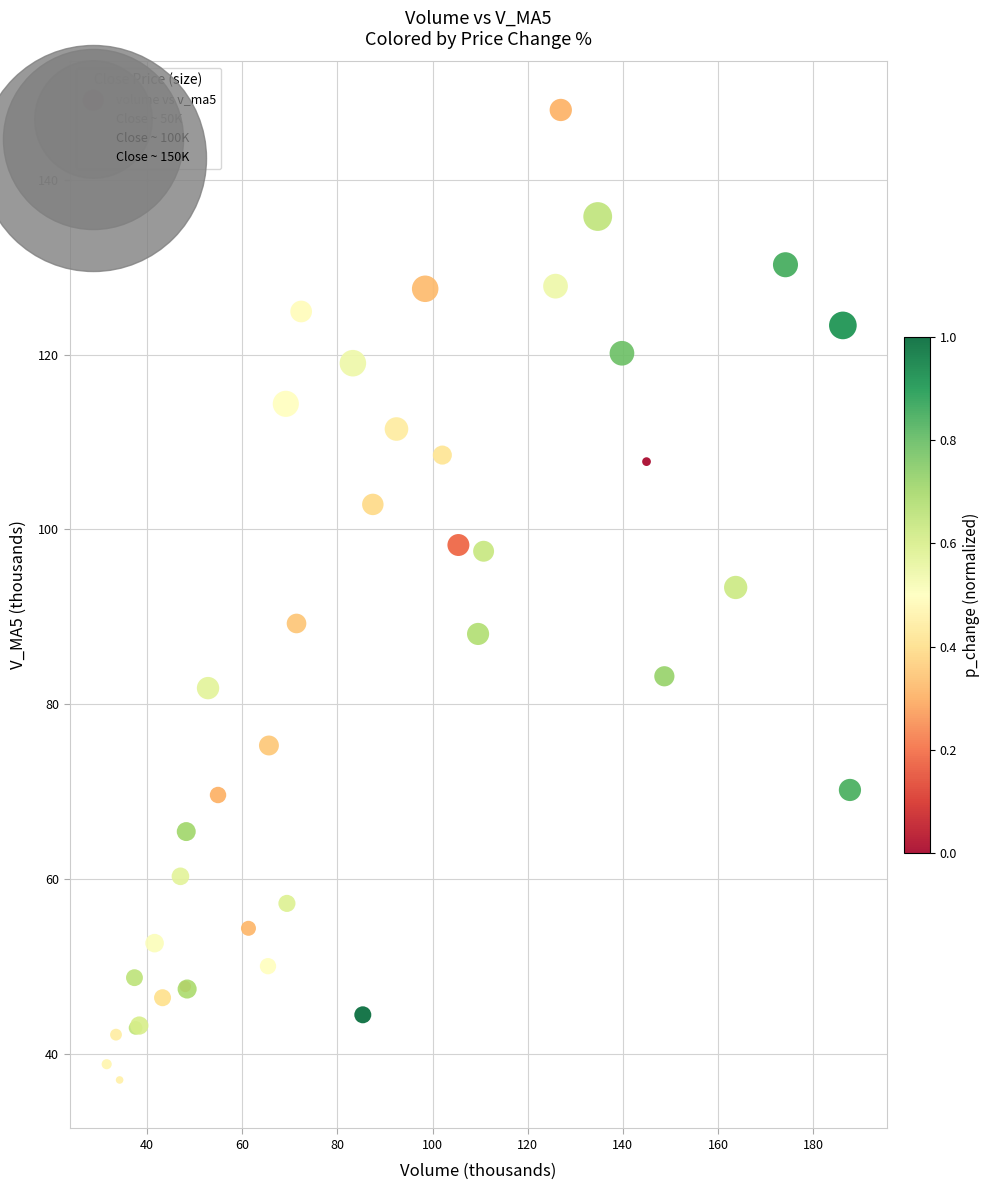

What Y value in the scatter plot is closest to 92?

93.3